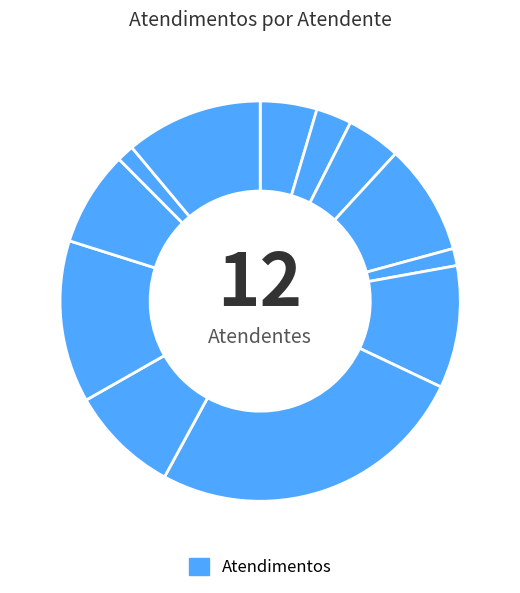

Is there a majority slice in this chart?

No